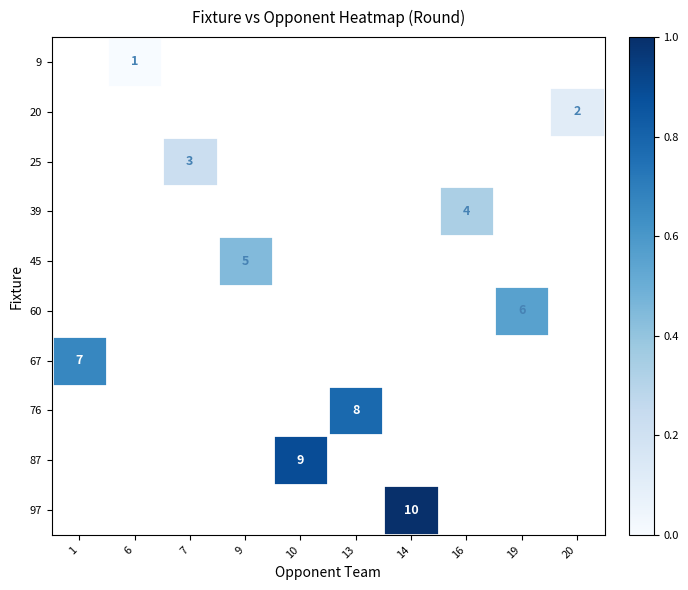

The row_9 series shows 1.0 at 14. True or false?

True